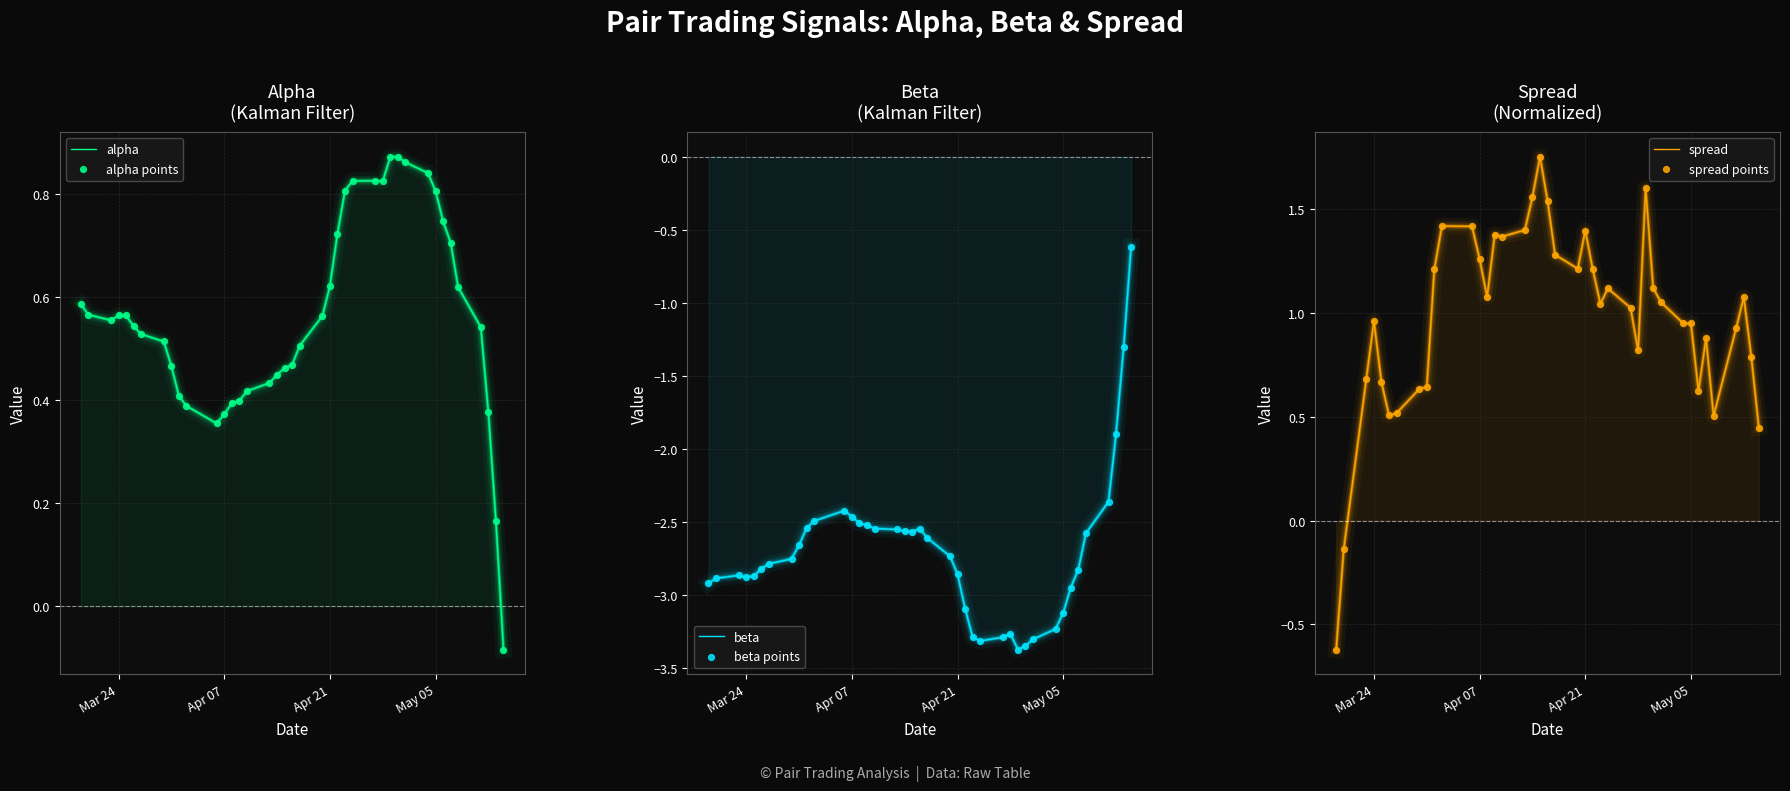

Which series has the widest spread of Y values?

beta